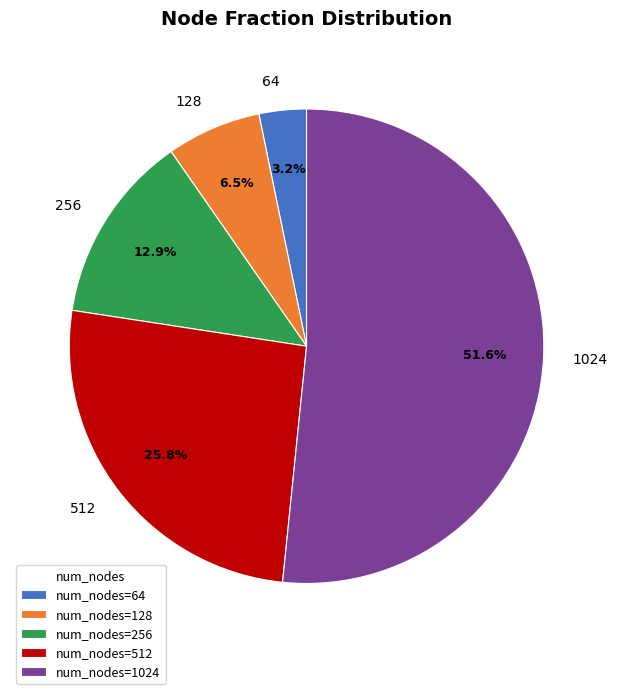

Between num_nodes=512 and num_nodes=64, which is larger?

num_nodes=512